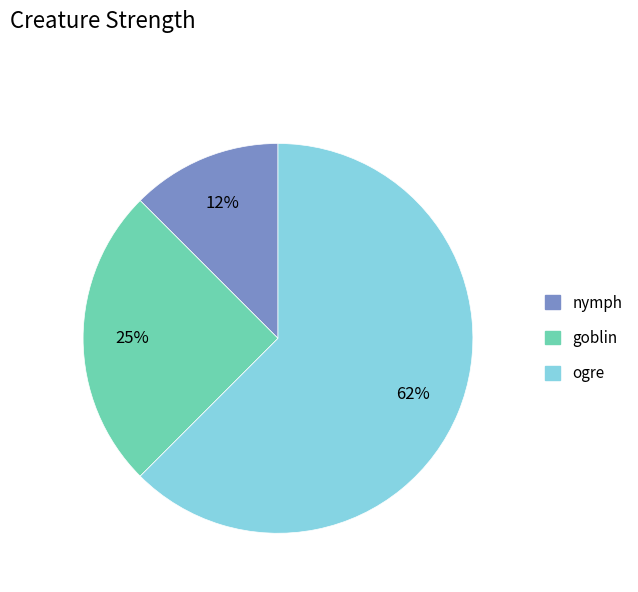

Which has a higher value, ogre or goblin?

ogre